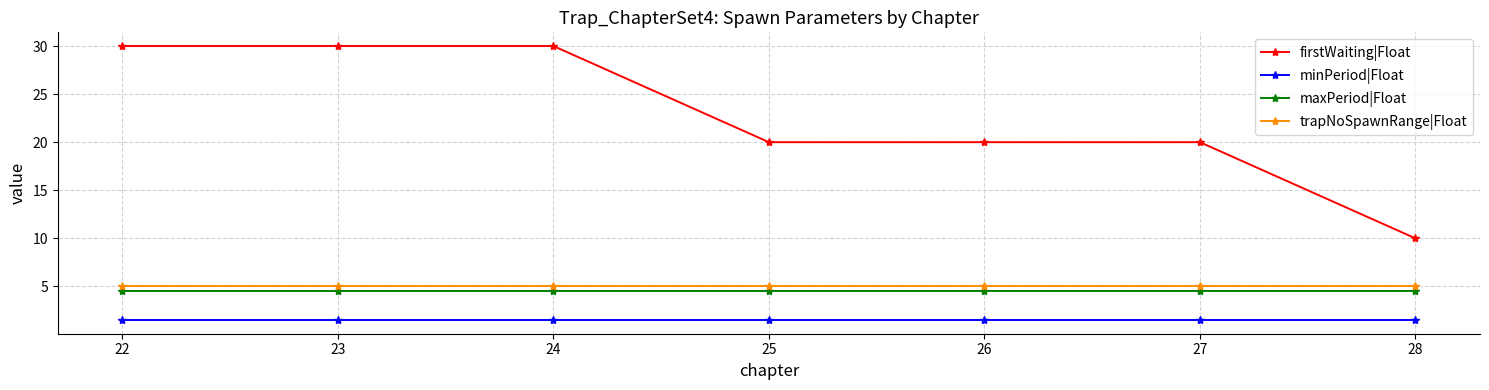

List the series in order of their peak value, highest first.

firstWaiting|Float, trapNoSpawnRange|Float, maxPeriod|Float, minPeriod|Float